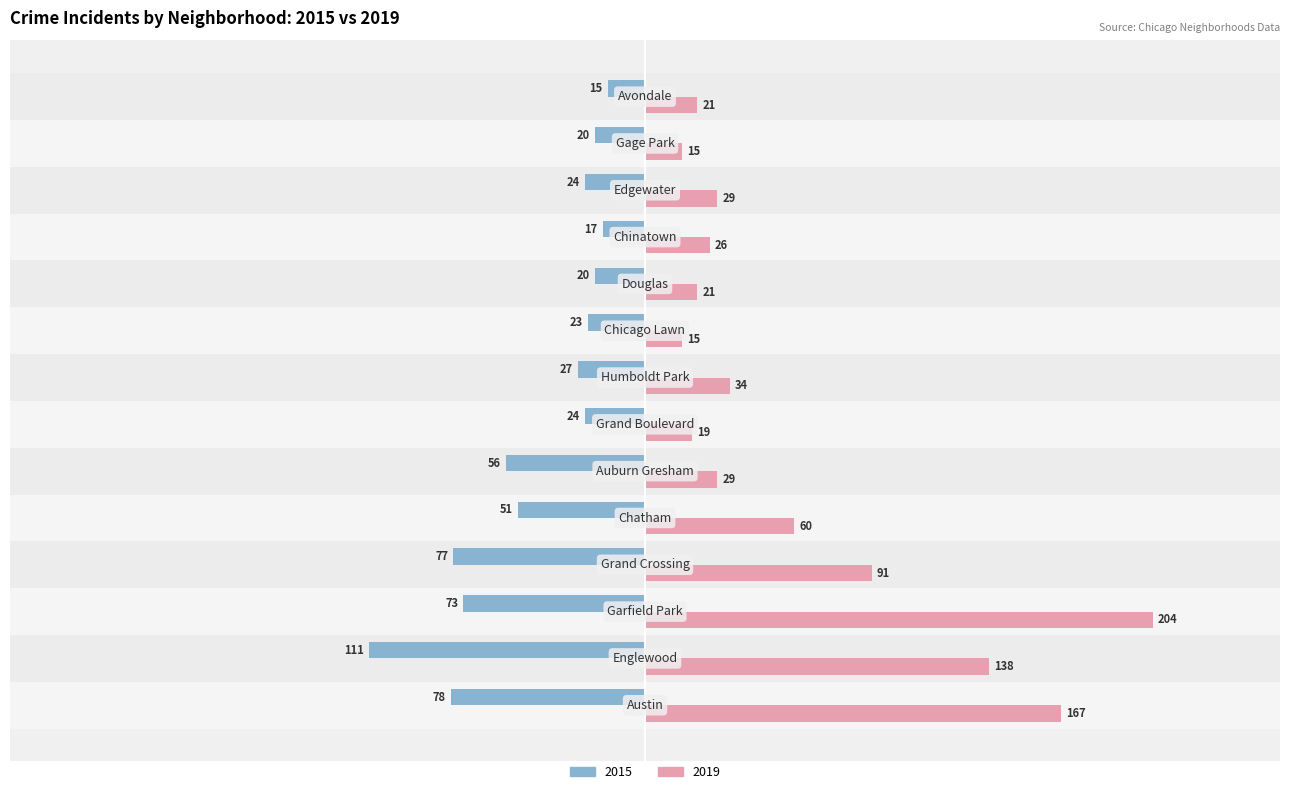

Rank the series by their average value, from highest to lowest.

2019, 2015